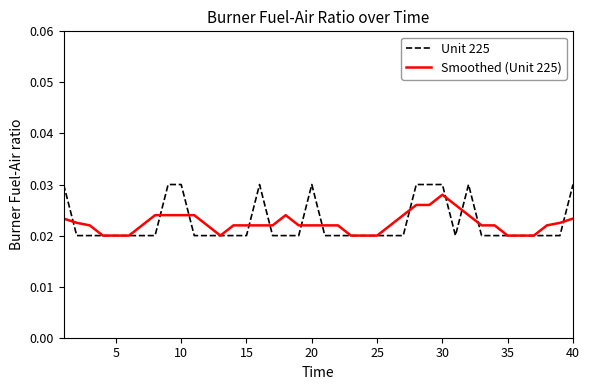

Is this an area chart (filled region under the line)?

No